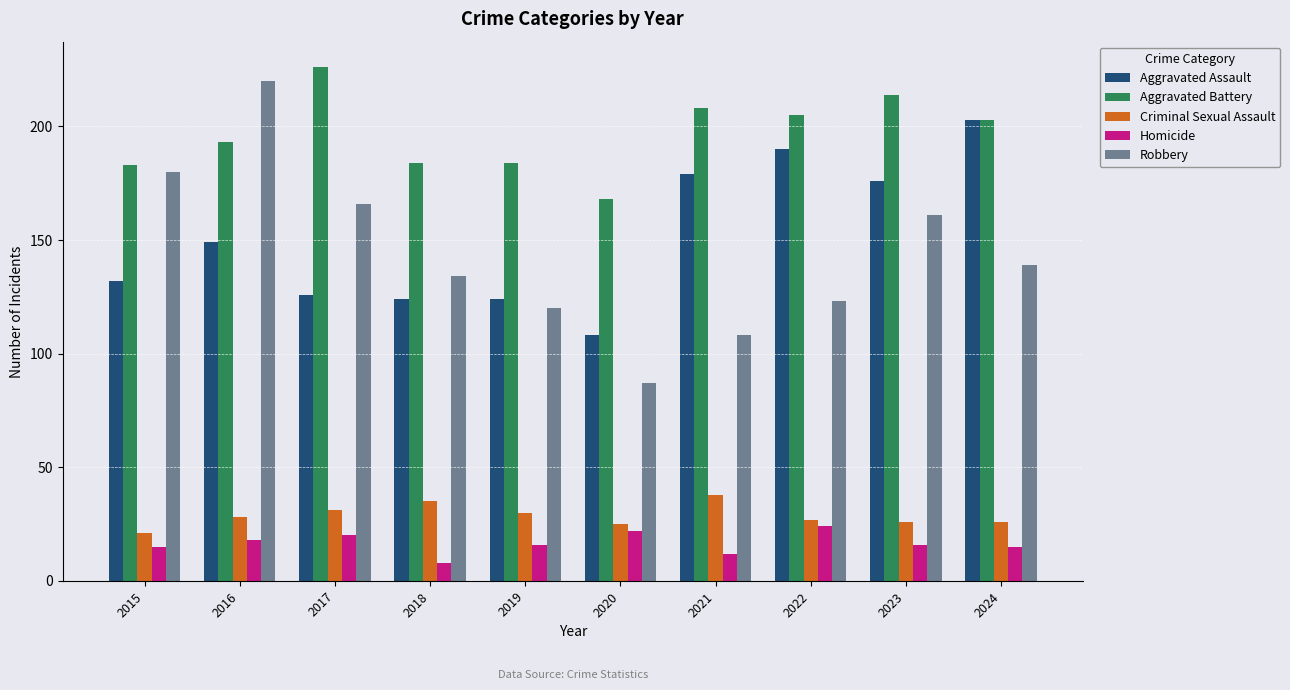

What is the value of the Robbery bar at the 10th from the left?

139